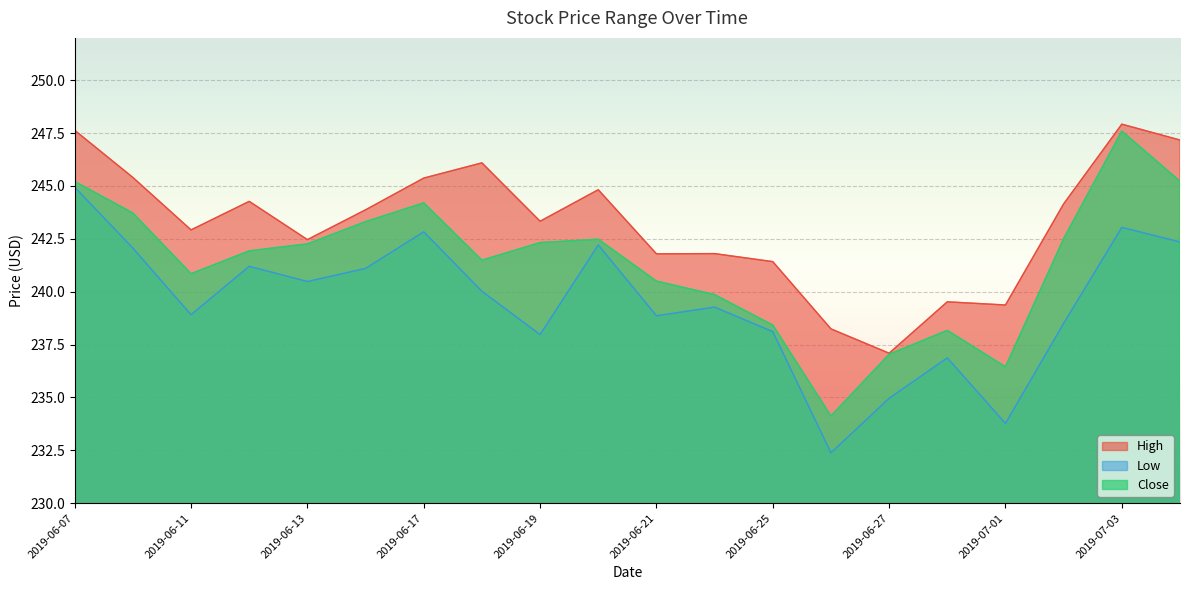

The value of Low at 2019-06-21 is 238.9. True or false?

True